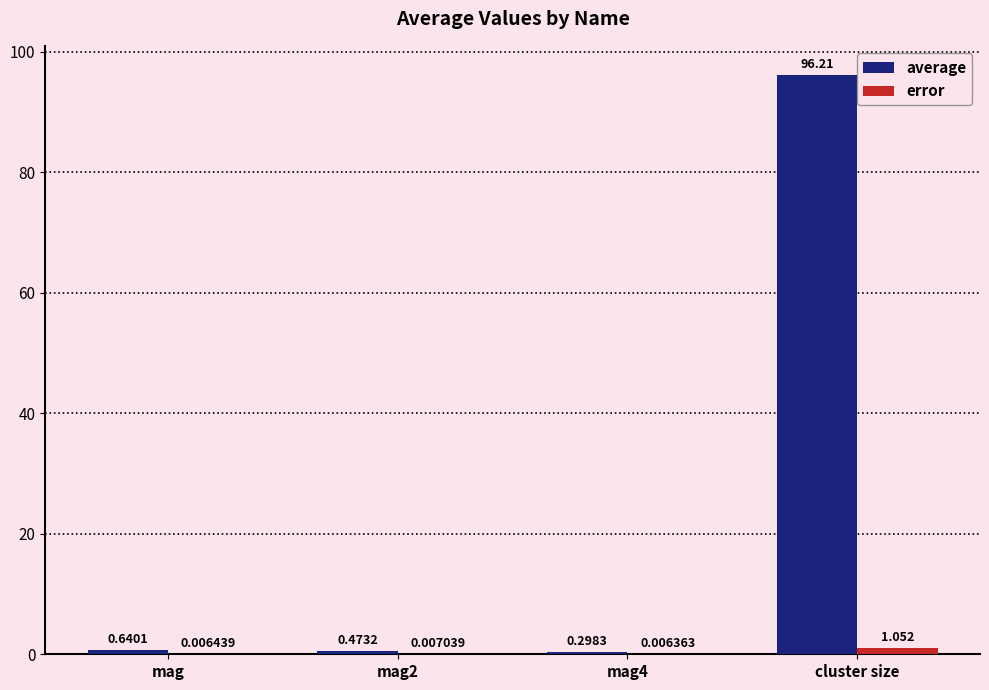

Which label corresponds to the largest value in the chart?

cluster size